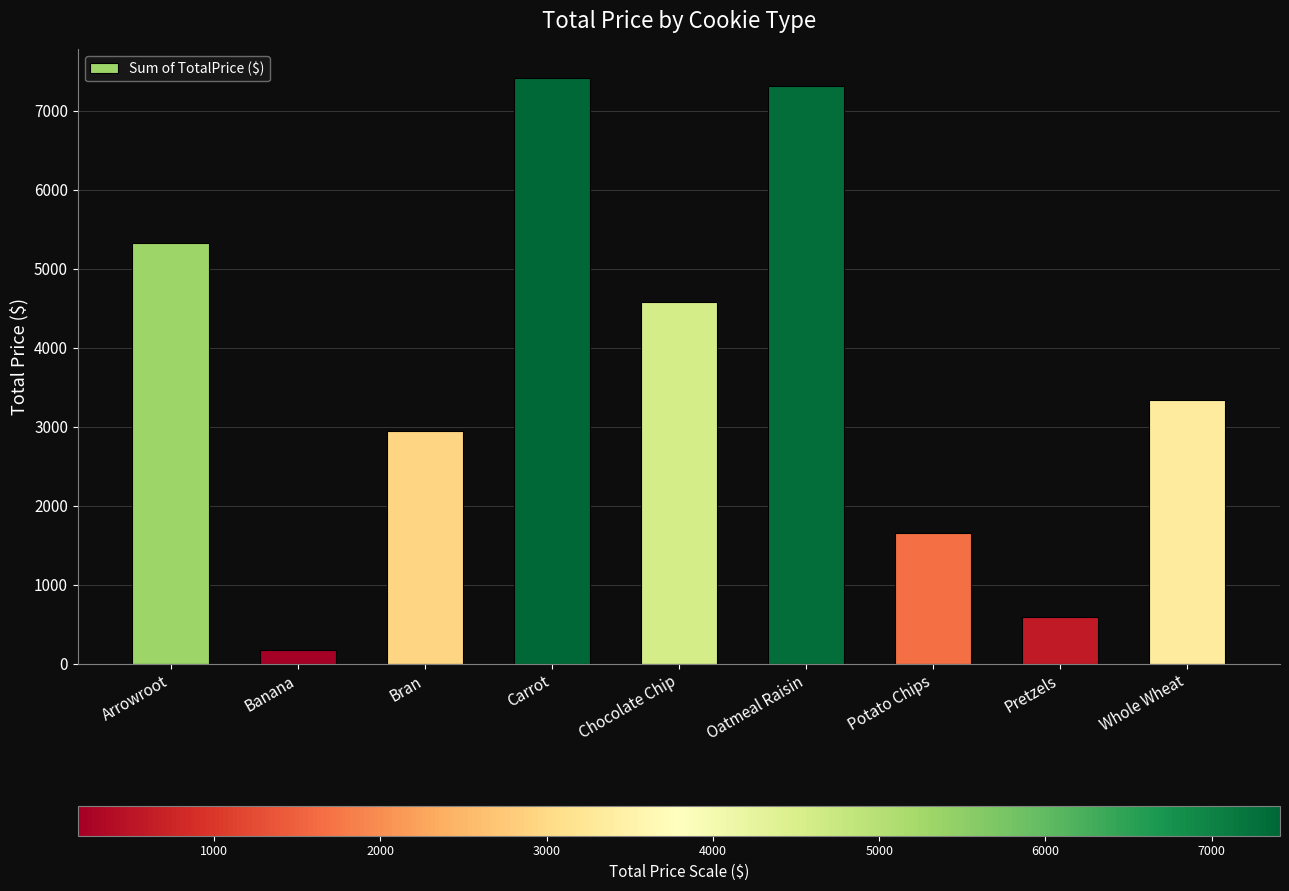

What is the difference between the values at Arrowroot and Pretzels?

4744.2